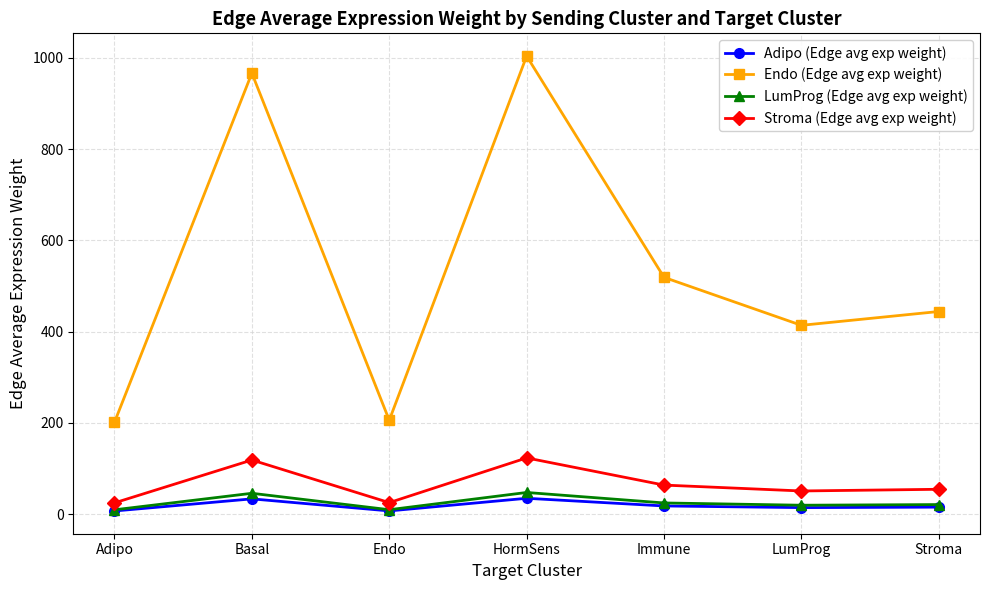

Is the value of LumProg (Edge avg exp weight) at HormSens greater than the value of Adipo (Edge avg exp weight) at Adipo?

Yes